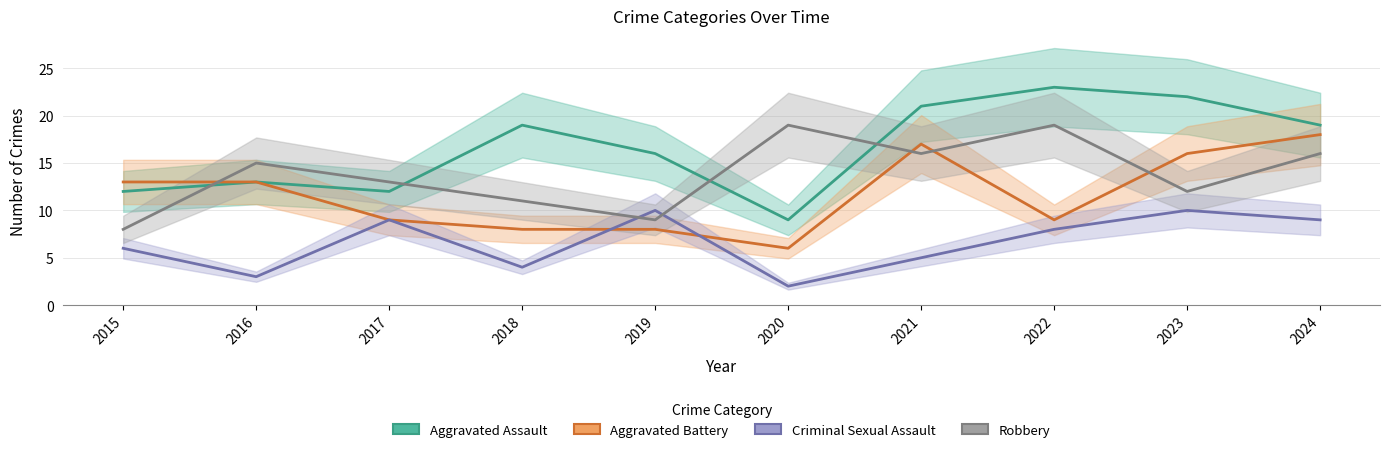

At which label does Criminal Sexual Assault first exceed 8?

2017